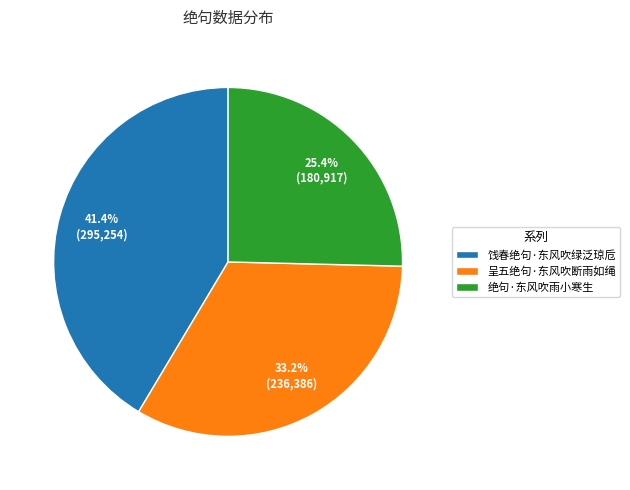

How many slices are in this pie chart?

3